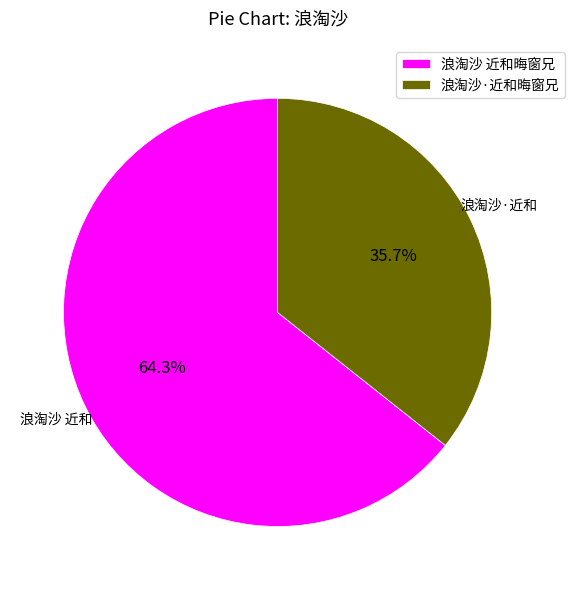

To the nearest percent, what is the difference between the largest and smallest slice percentages?

29%